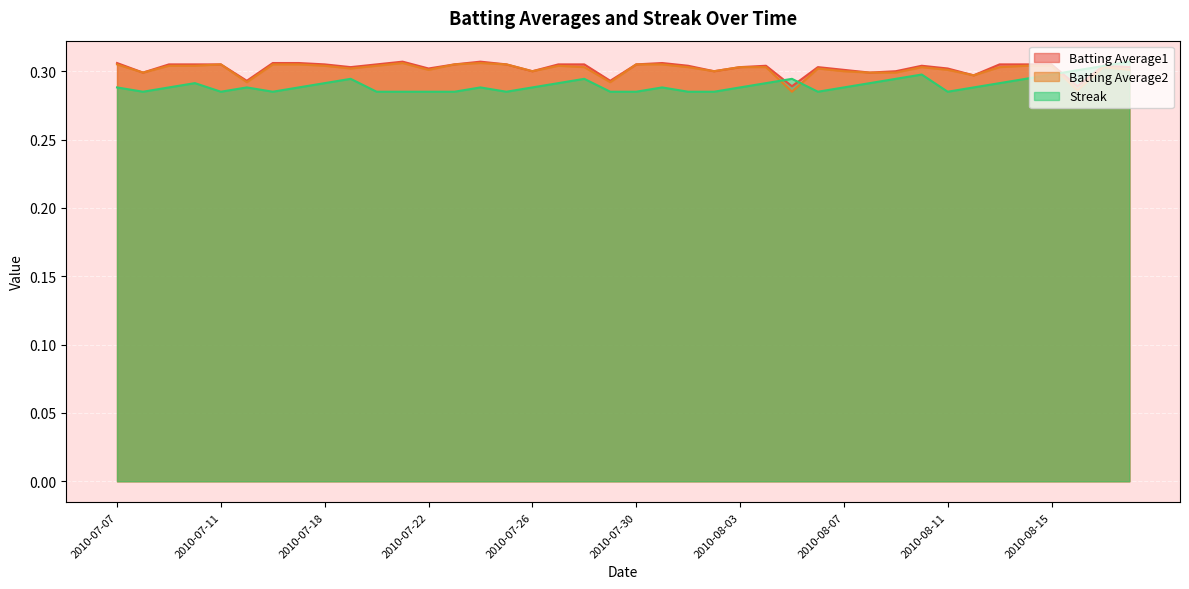

How many categories are shown in the chart?

40